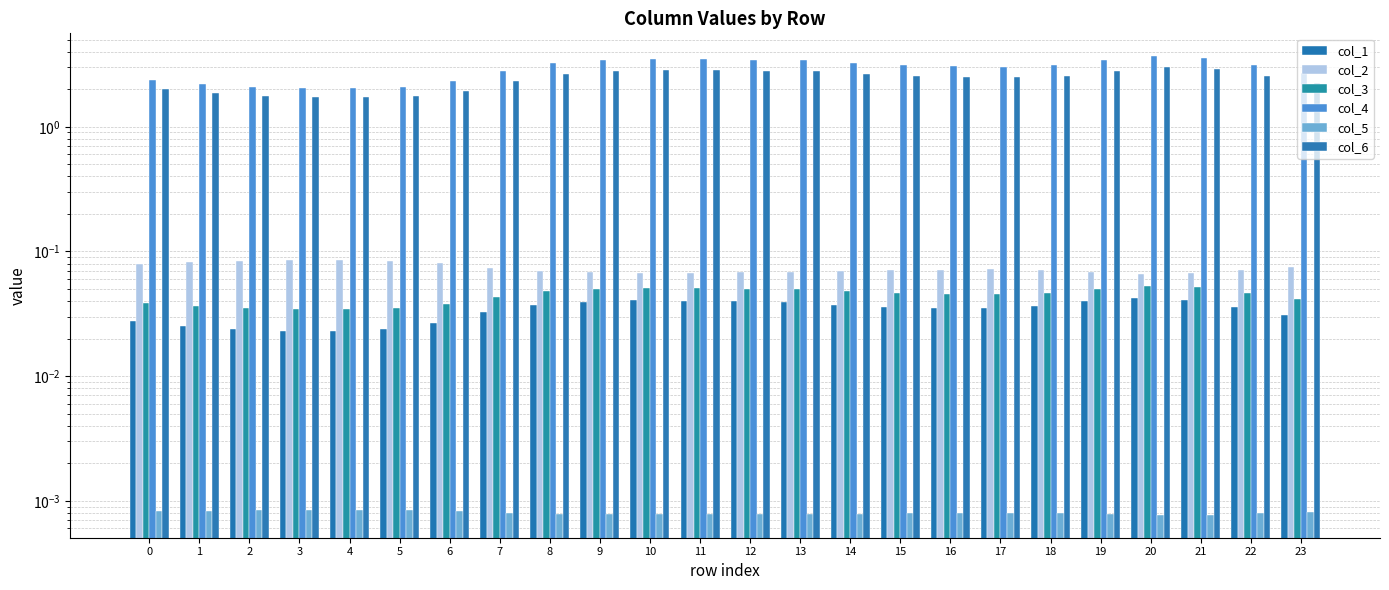

At which label does col_3 reach its minimum?

4